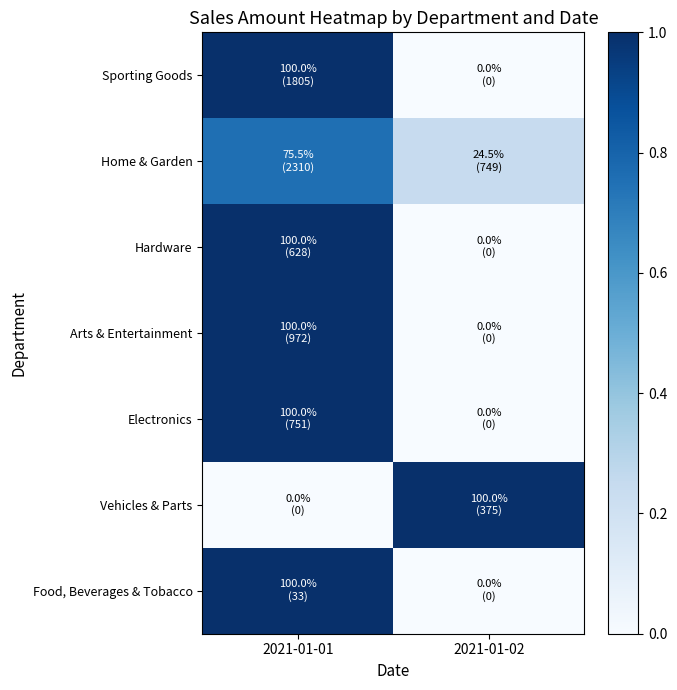

What is the spread (max minus min) of values at 2021-01-02?

1.0